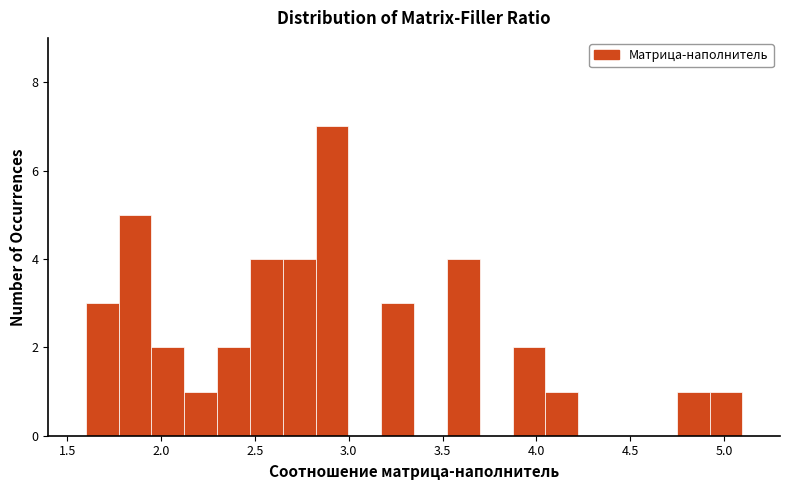

Read against the x-axis, roughly where is the centre of the tallest bar?

2.90